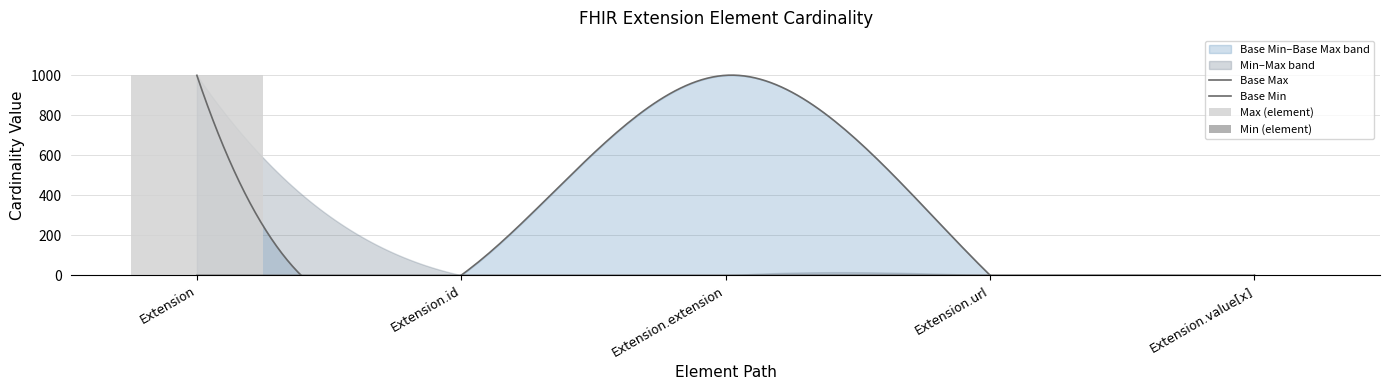

What is the sum of all Min values?

1